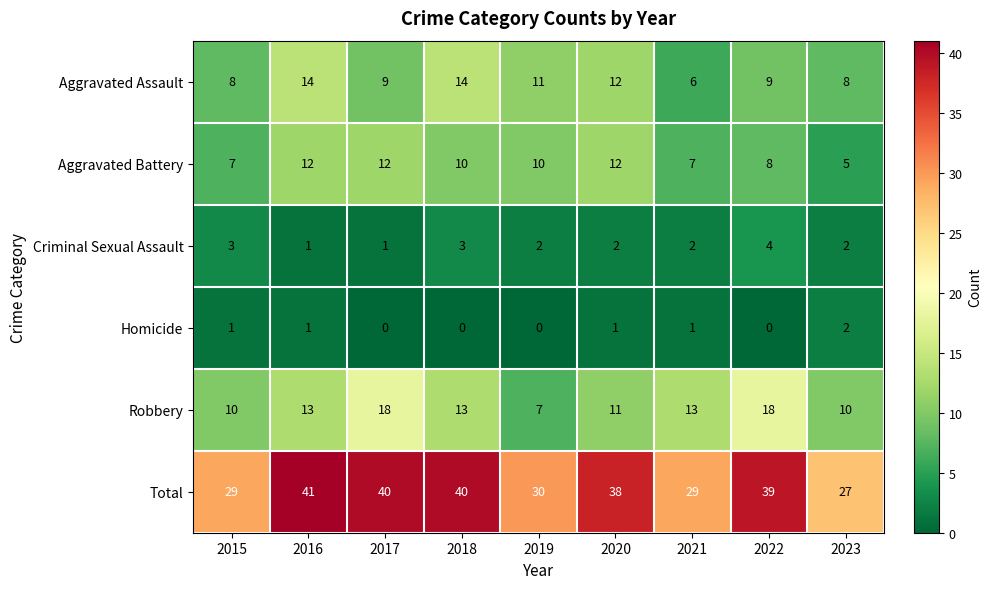

Which series has the largest range (max minus min)?

Total